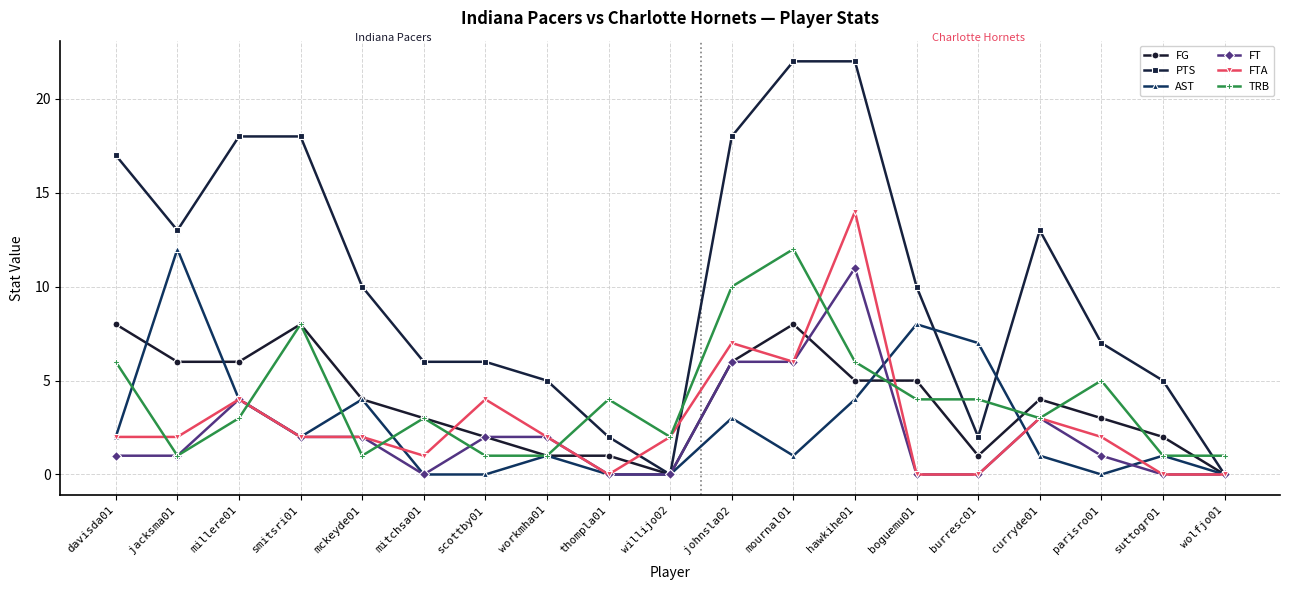

Rank the series at parisro01 from highest to lowest value.

PTS, TRB, FG, FTA, FT, AST